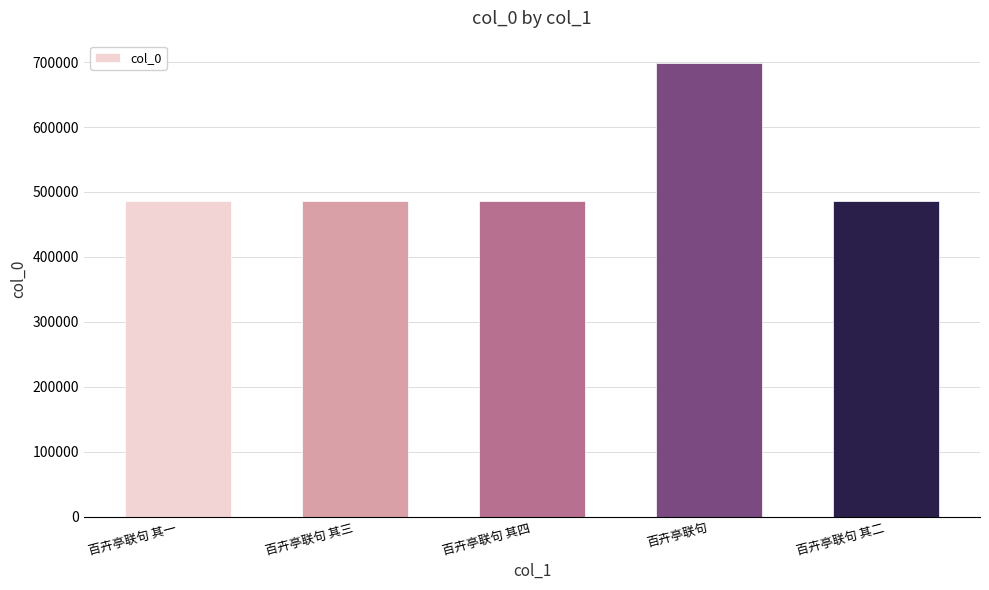

How many series are shown in this chart?

1